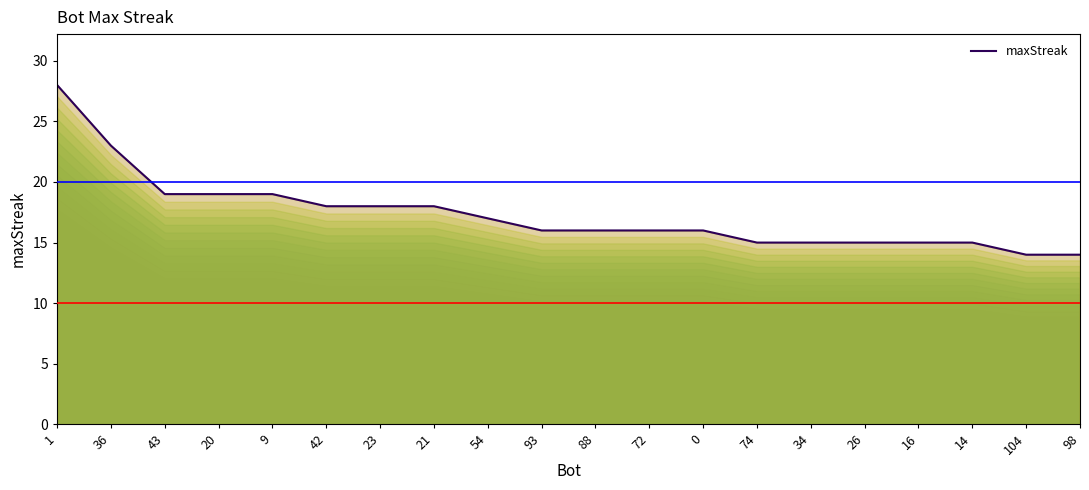

The value at 1 is 48. True or false?

False